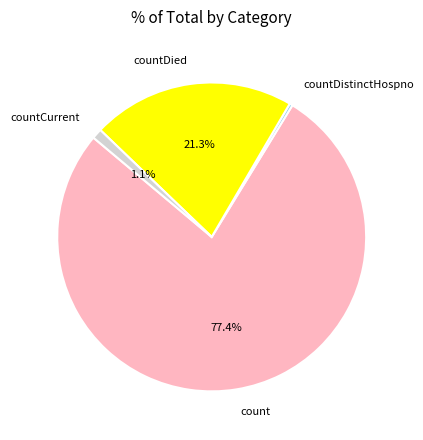

What percentage do countDied and count together represent?

98.6%